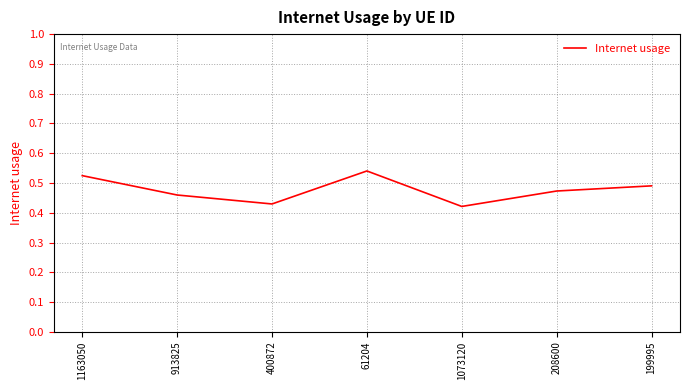

Rank the categories by value from lowest to highest.

1073120, 400872, 913825, 208600, 199995, 1163050, 61204